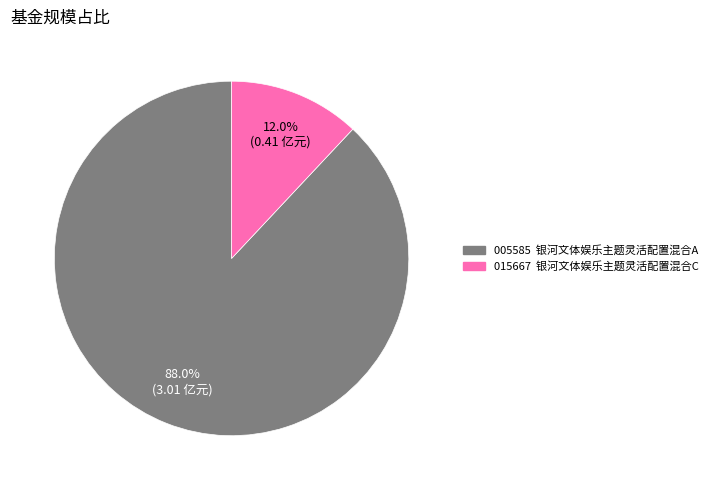

Does any single category account for the majority?

Yes